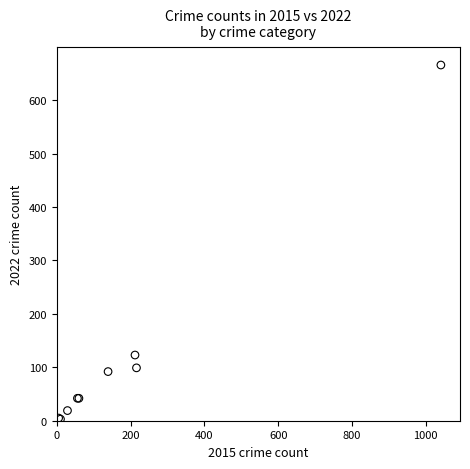

What Y value in the scatter plot is closest to 334?

123